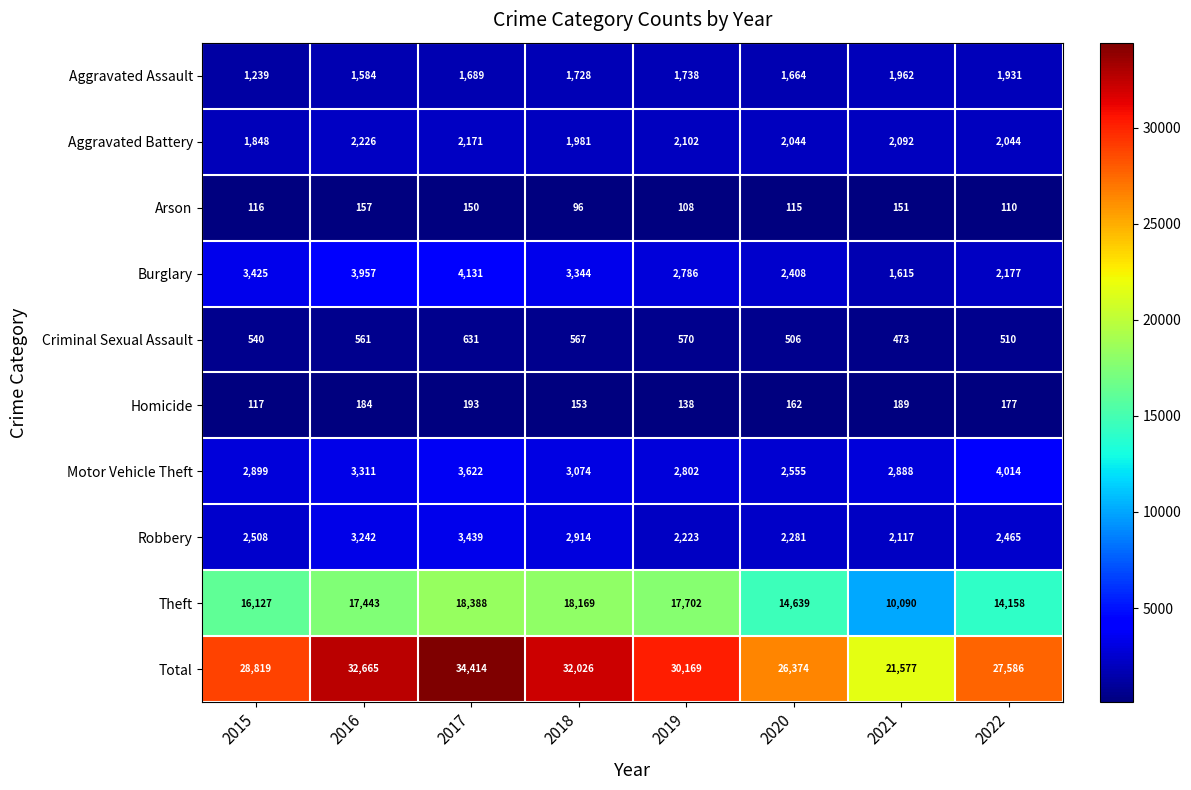

What is the maximum value for Aggravated Battery?

2226